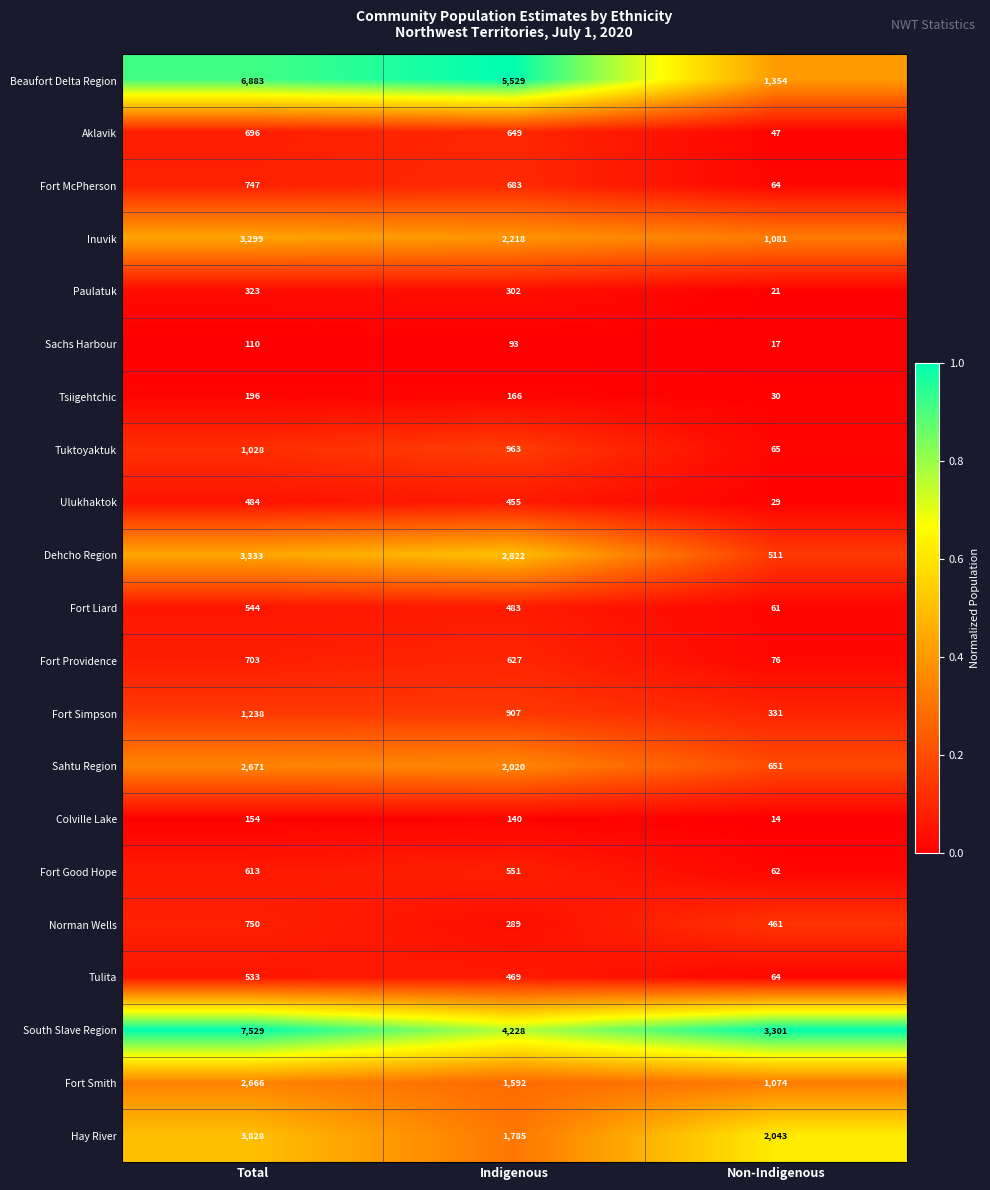

What is the spread (max minus min) of values at Total?

7419